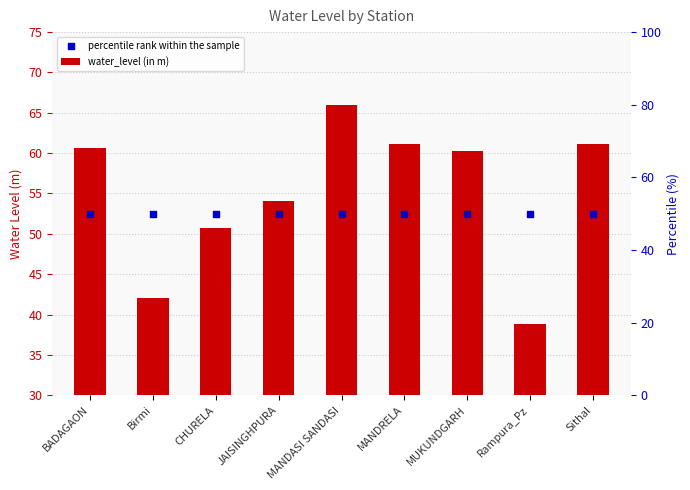

Which series has the largest Y range (max minus min)?

water_level (in m)